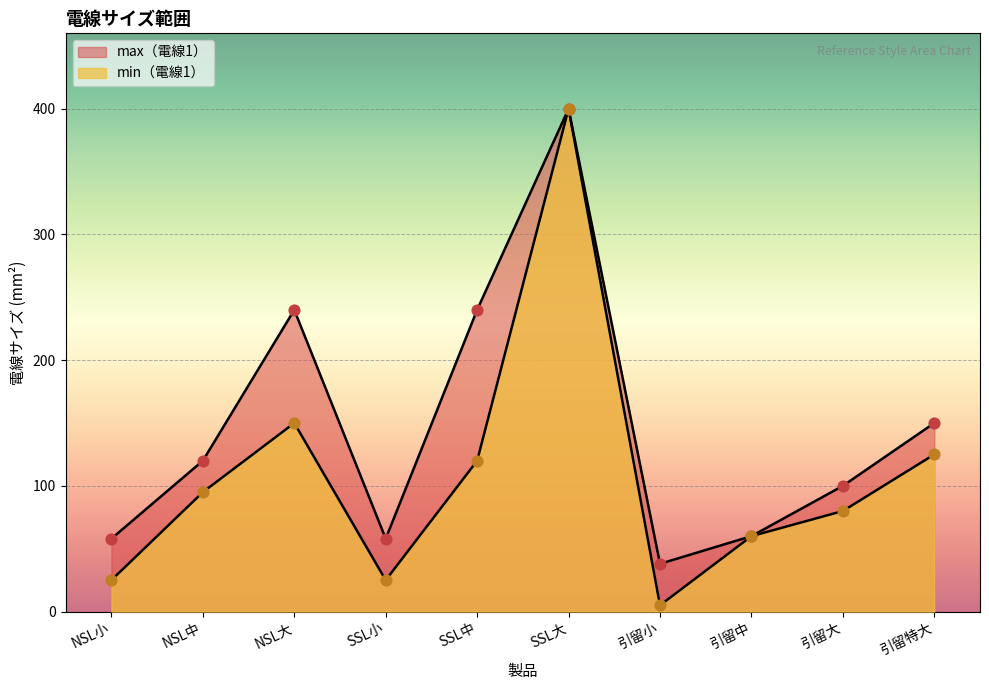

At how many categories does at least one series exceed 353?

1